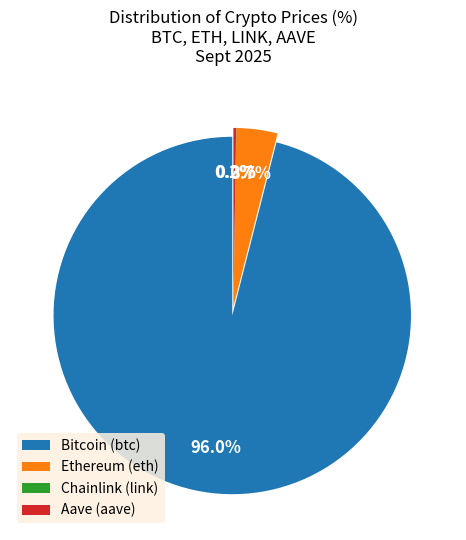

How many slices are in this pie chart?

4